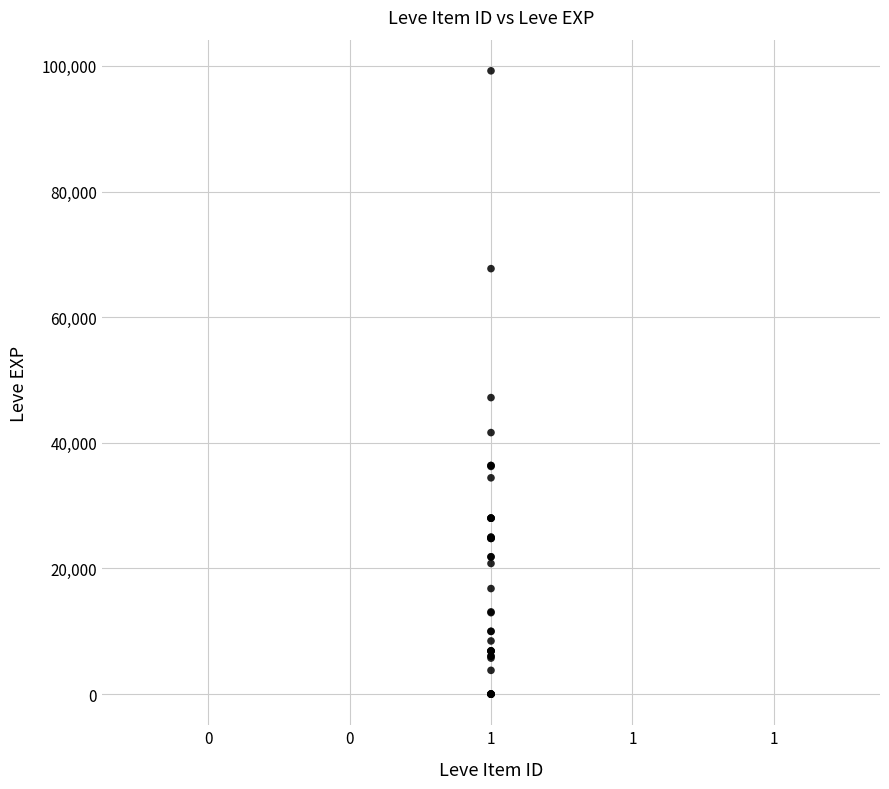

What Y value in the scatter plot is closest to 49610?

47200